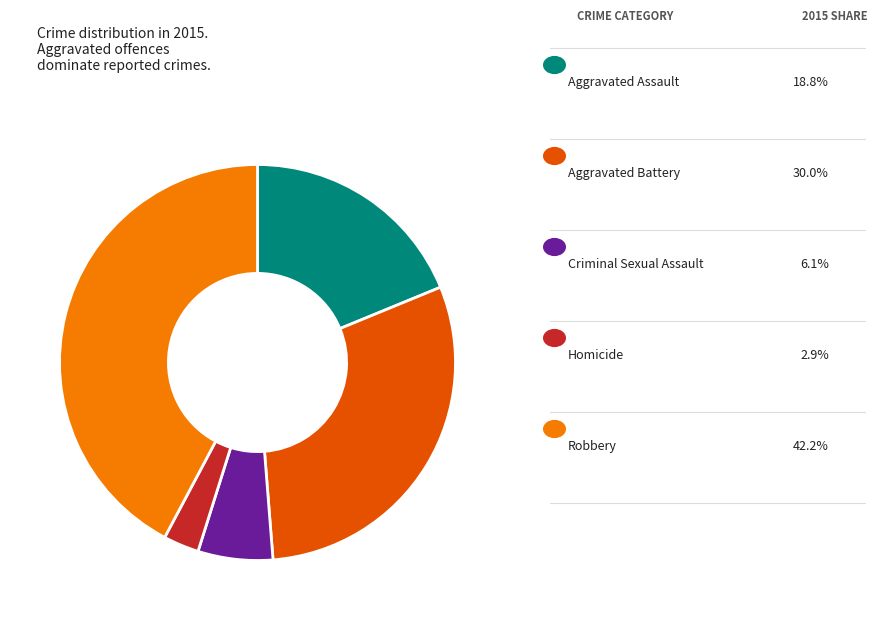

Is there any slice that represents more than half of the pie?

No